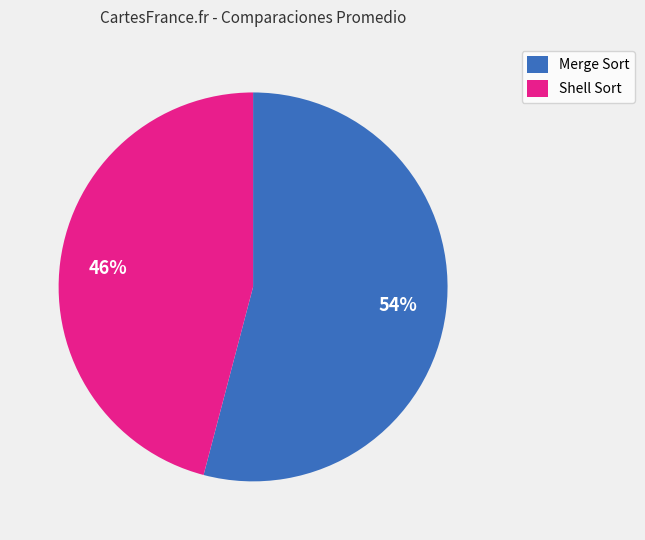

Which slice is the largest?

Merge Sort